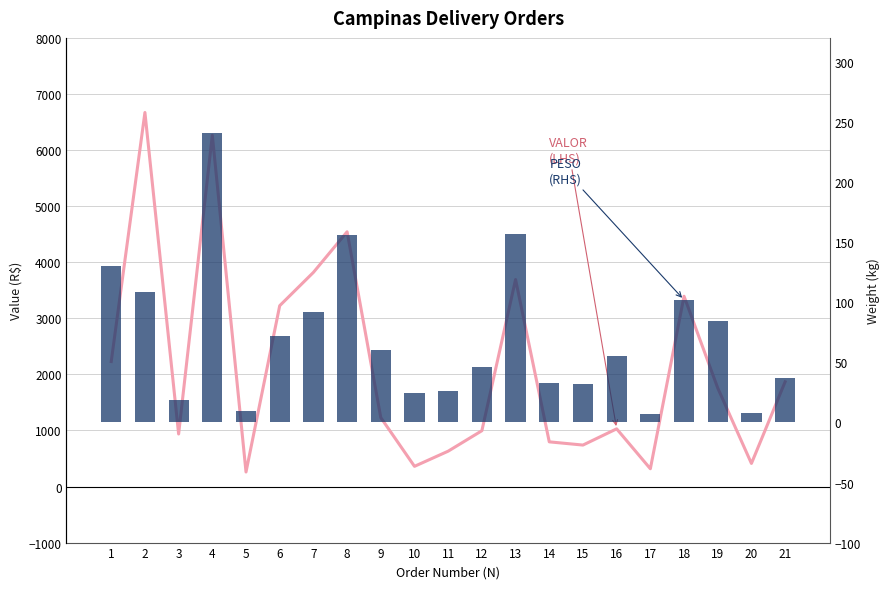

At how many categories does at least one series exceed 4969?

2